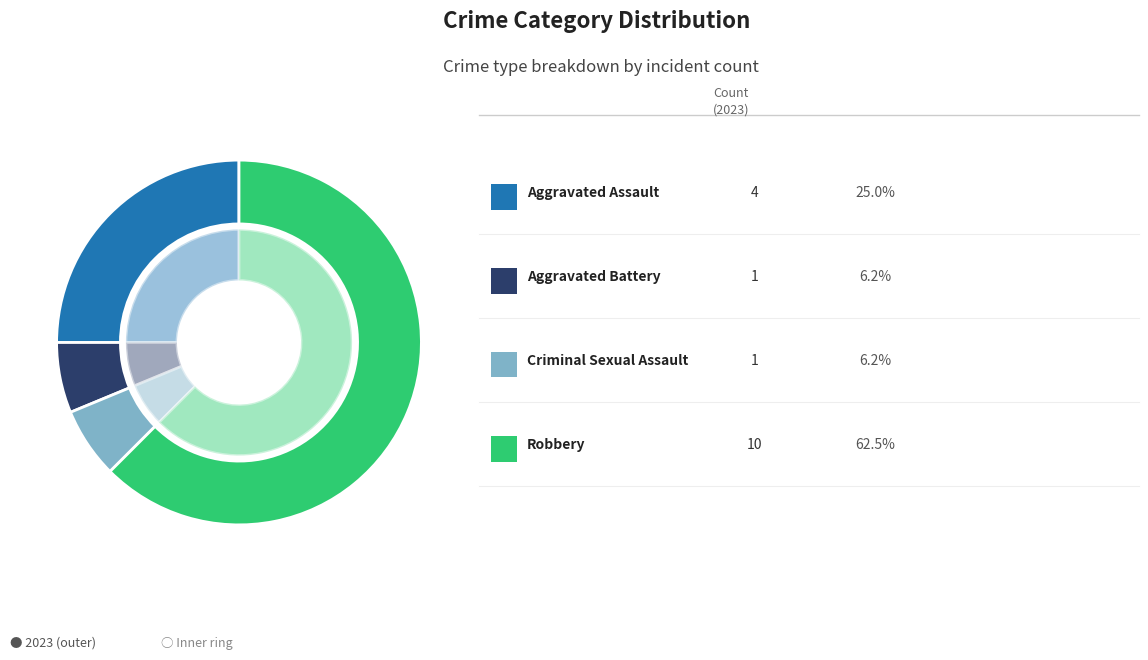

Count the number of slices in the pie.

4